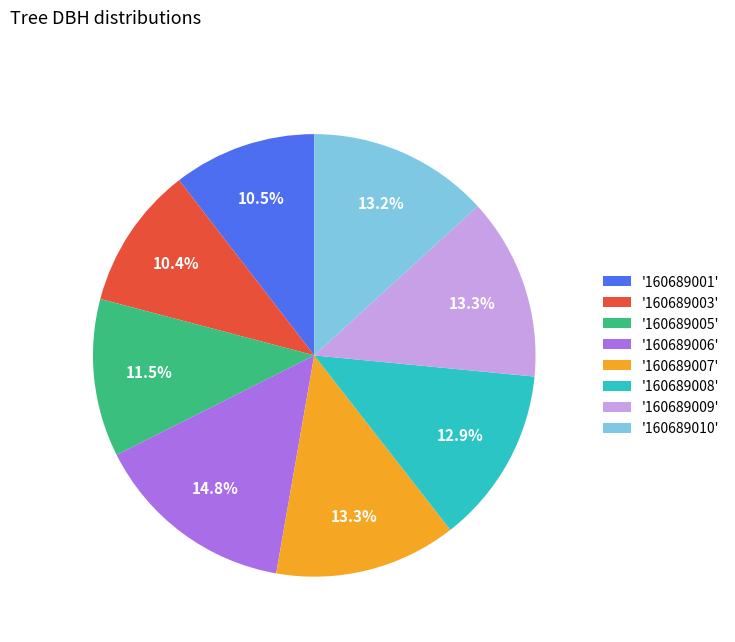

How many segments does this pie chart have?

8